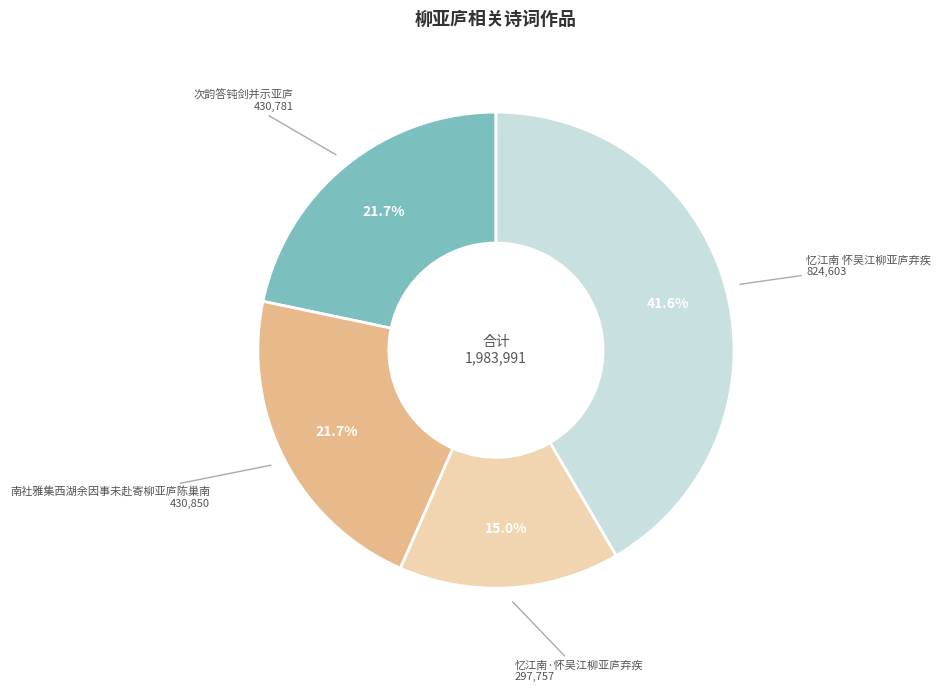

To the nearest percent, what is the combined percentage of 忆江南·怀吴江柳亚庐弃疾 and 忆江南 怀吴江柳亚庐弃疾?

57%